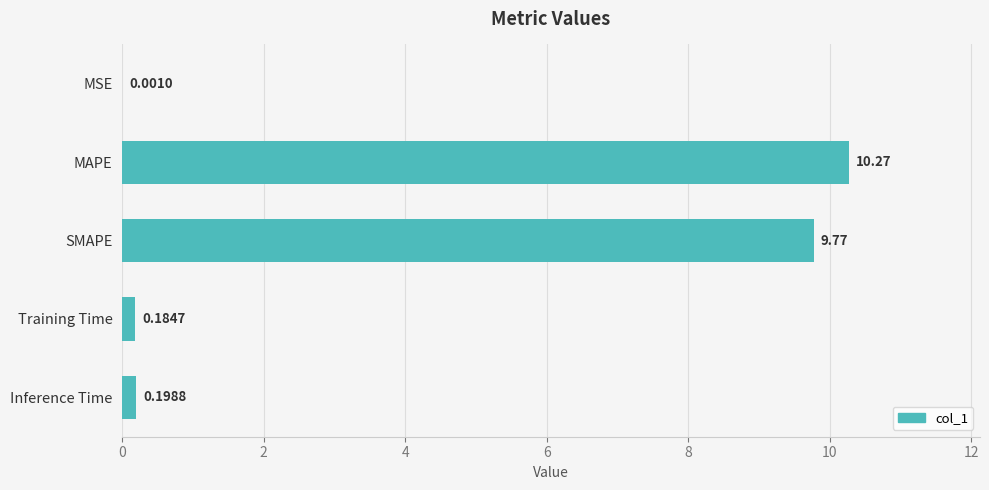

What is the change in value from MSE to Training Time?

+0.2